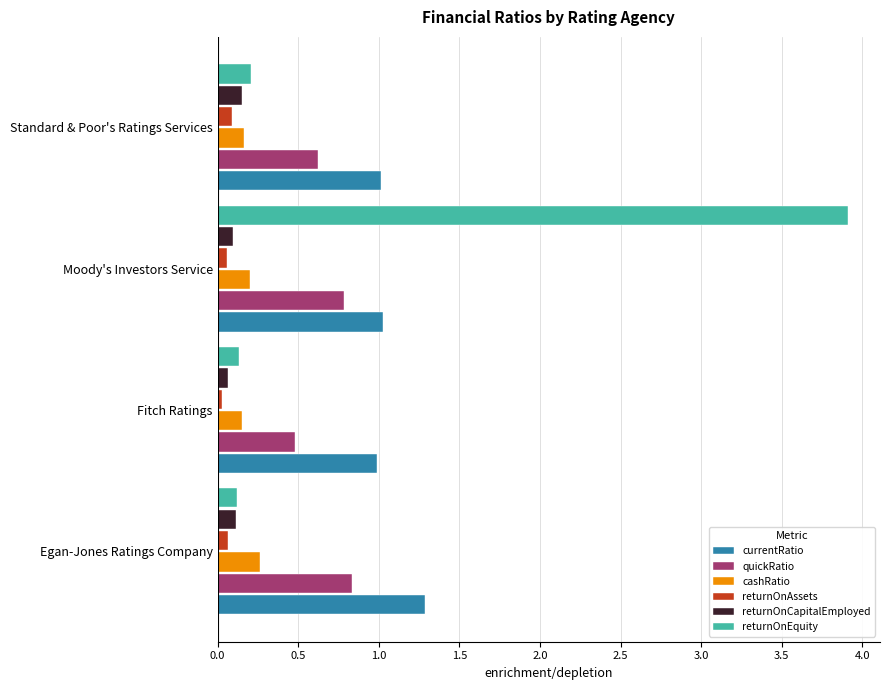

What is the difference between the maximum and minimum values in the currentRatio series?

0.3